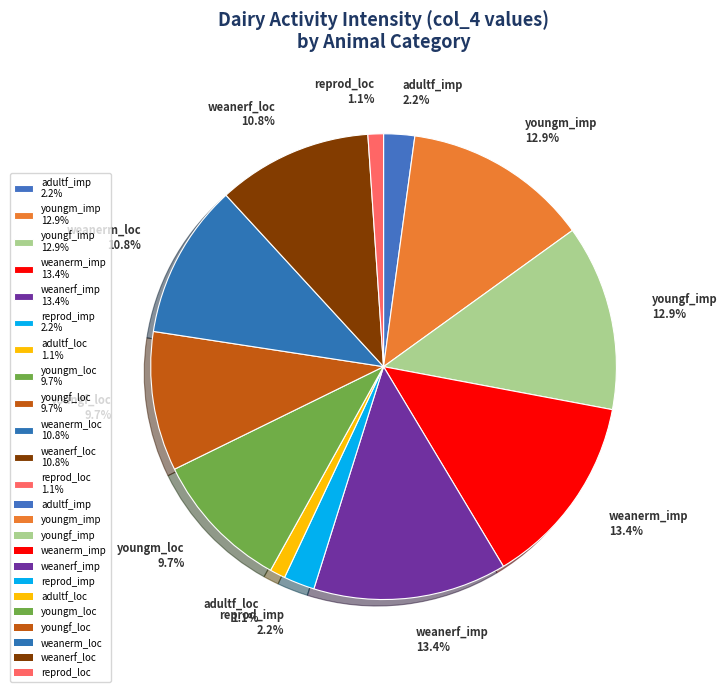

Which has a higher value, weanerm_loc 10.8% or reprod_loc 1.1%?

weanerm_loc 10.8%